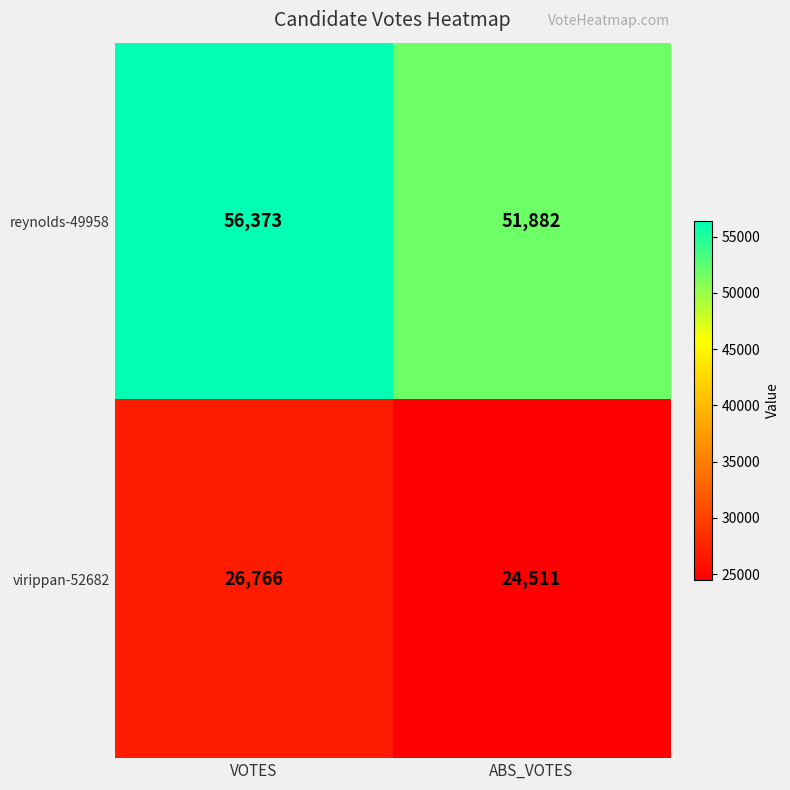

At which category is the sum across all series the highest?

VOTES